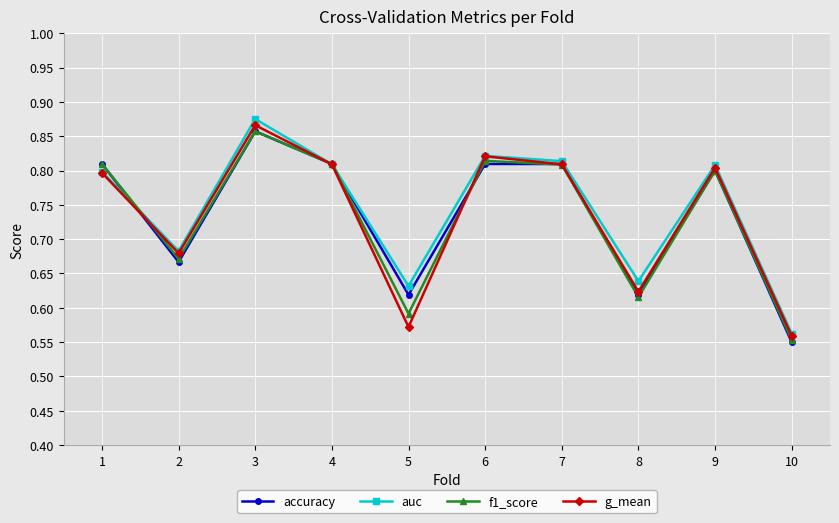

What is the total value across all series at 2?

2.7